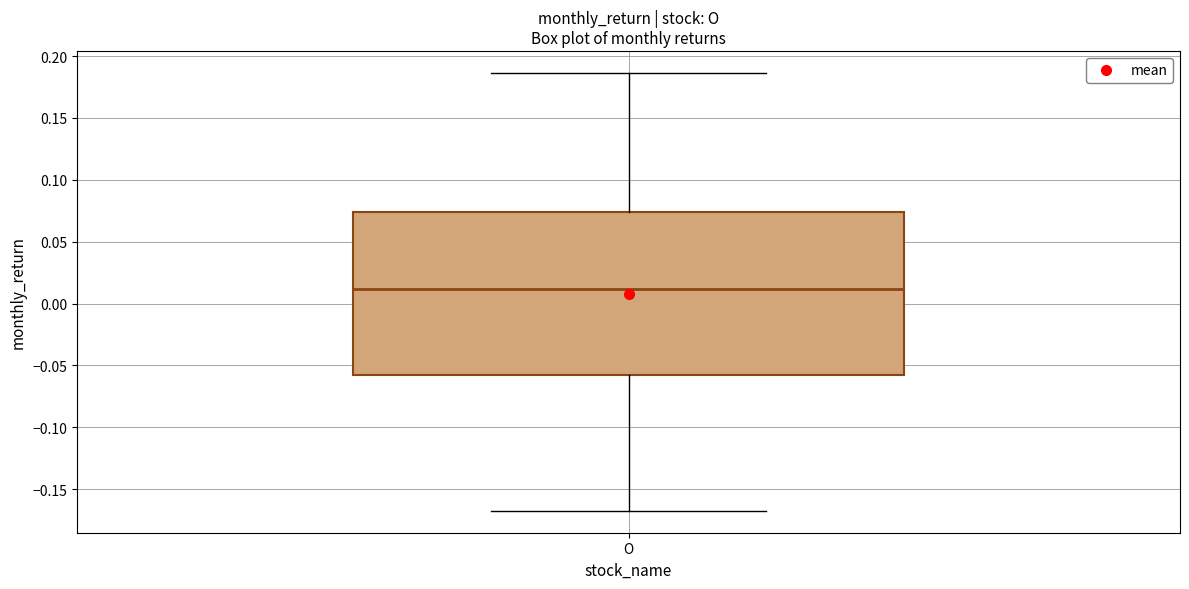

Where is the lower edge of the box for O on the y-axis? The values are not printed on the chart, so give them approximately, as read against the axis.

-0.055